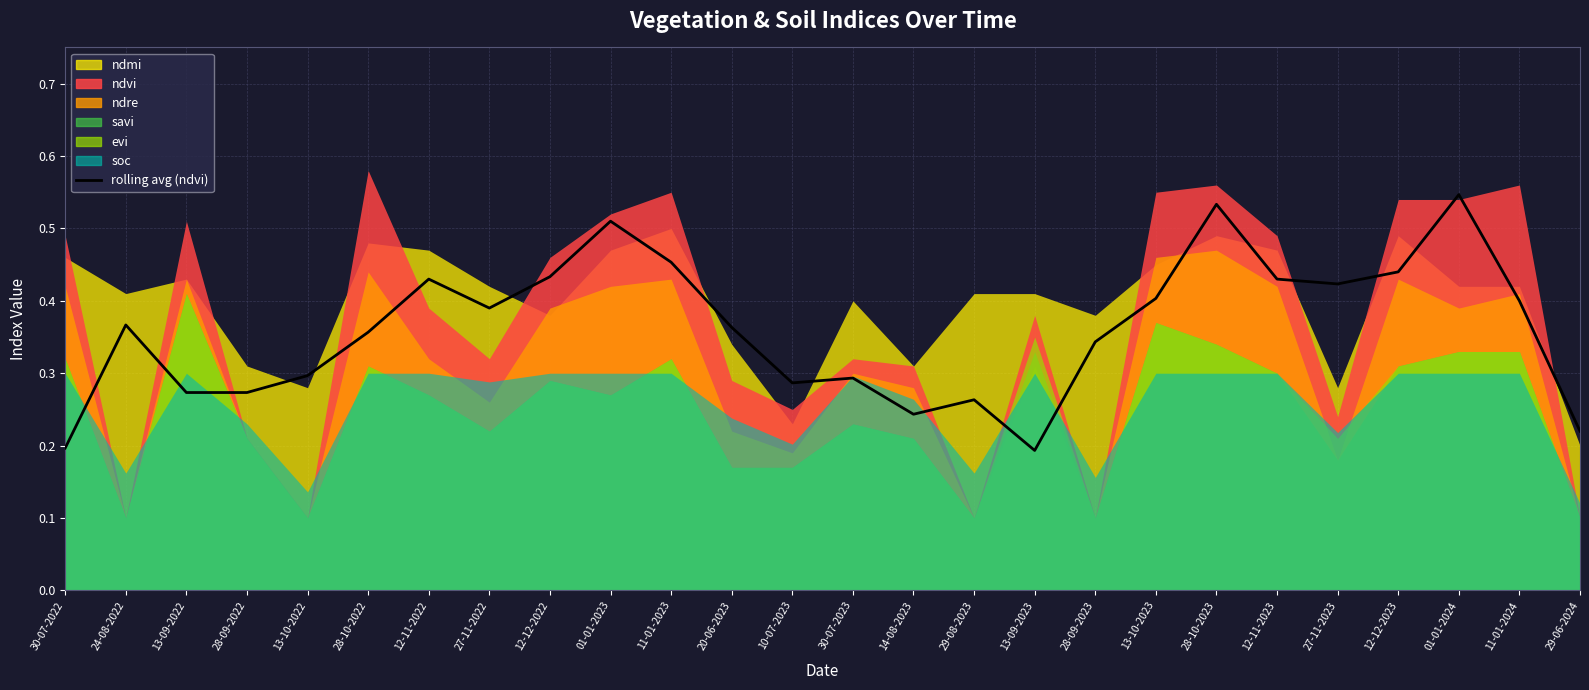

How many lines are shown in the chart?

1